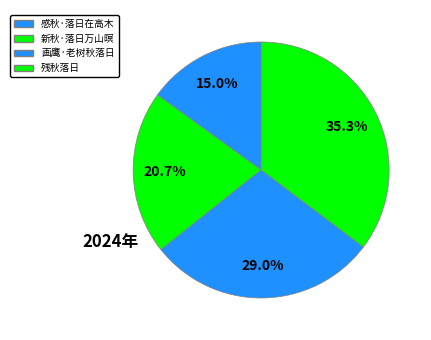

What percentage is the 感秋·落日在高木 slice, to the nearest percent?

15%